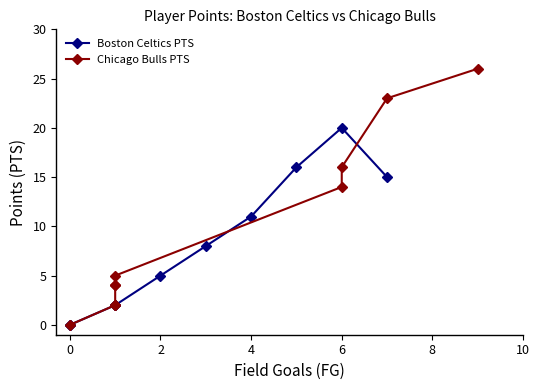

True or false: Boston Celtics PTS and Chicago Bulls PTS cross at least once.

True